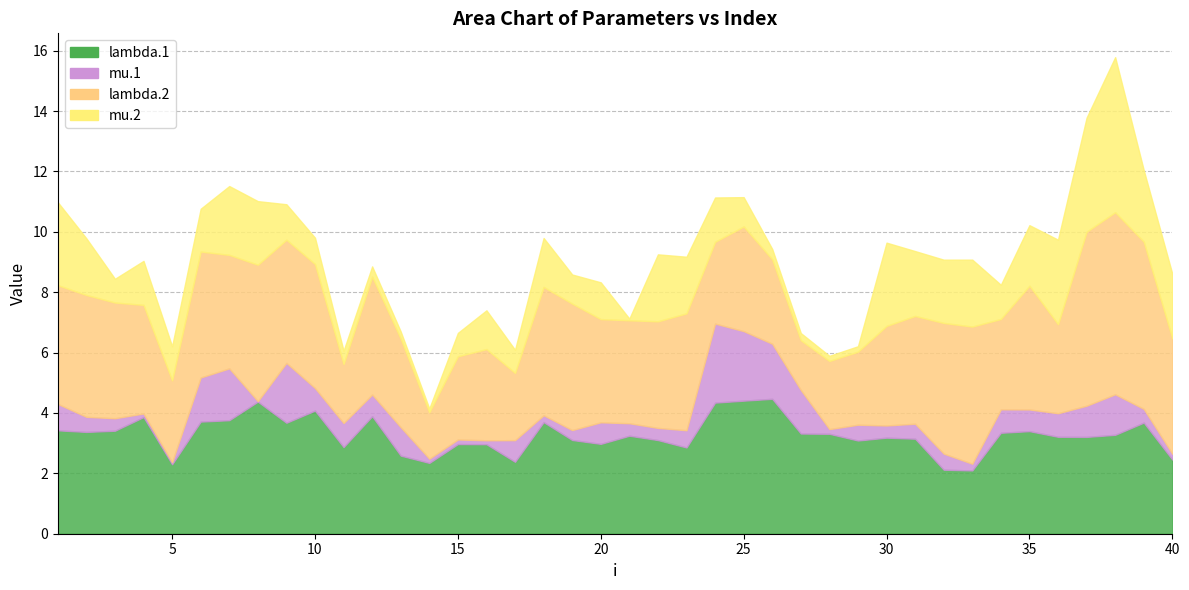

Which series has the widest spread of values?

mu.2